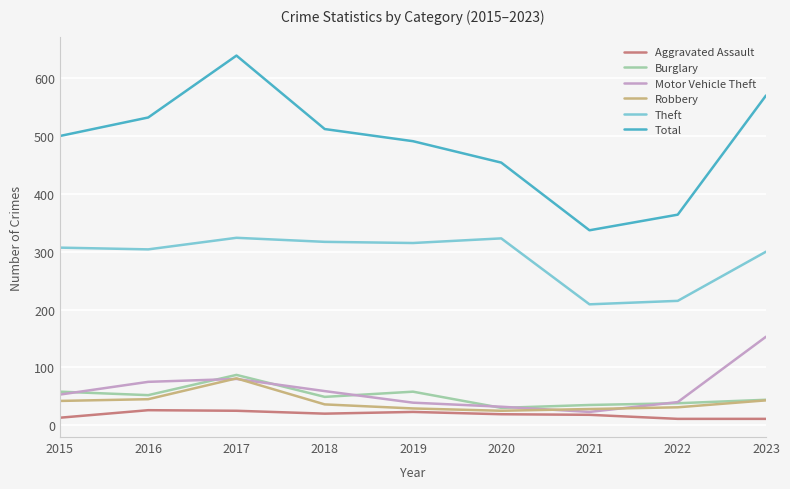

In Motor Vehicle Theft, how many points are higher than both neighbors (excluding endpoints)?

1